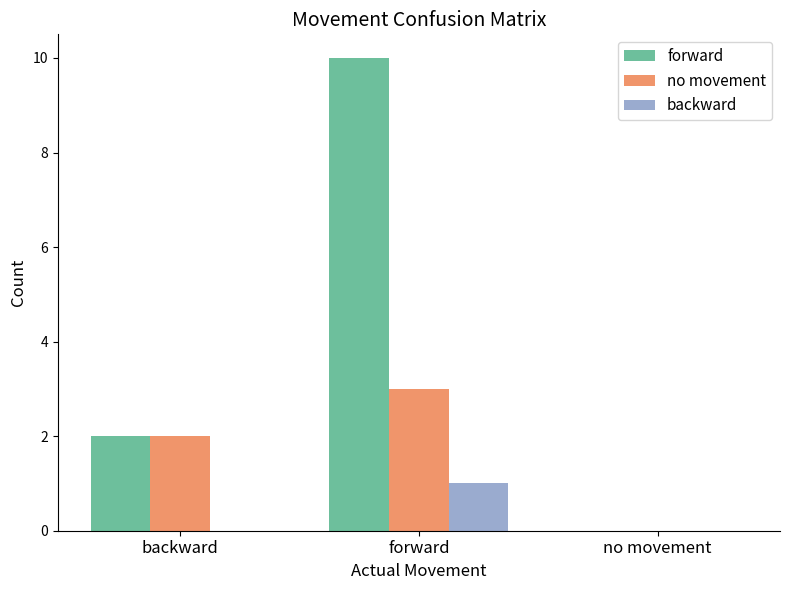

What is the sum of all backward values?

1